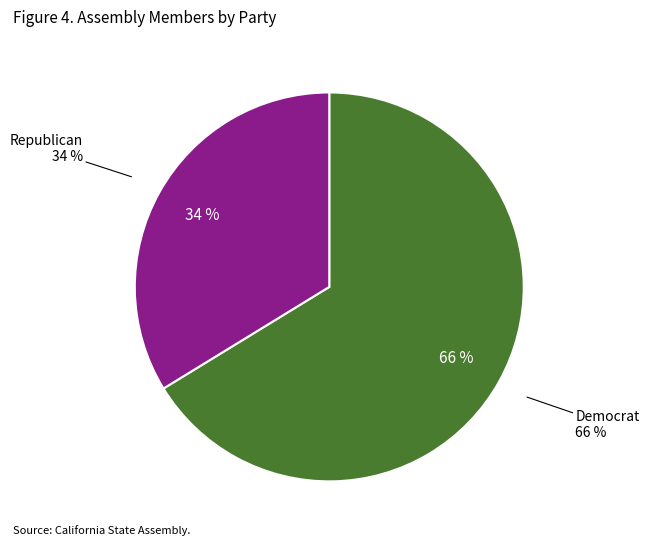

To the nearest percent, what is the difference between the D and R slice percentages?

32%